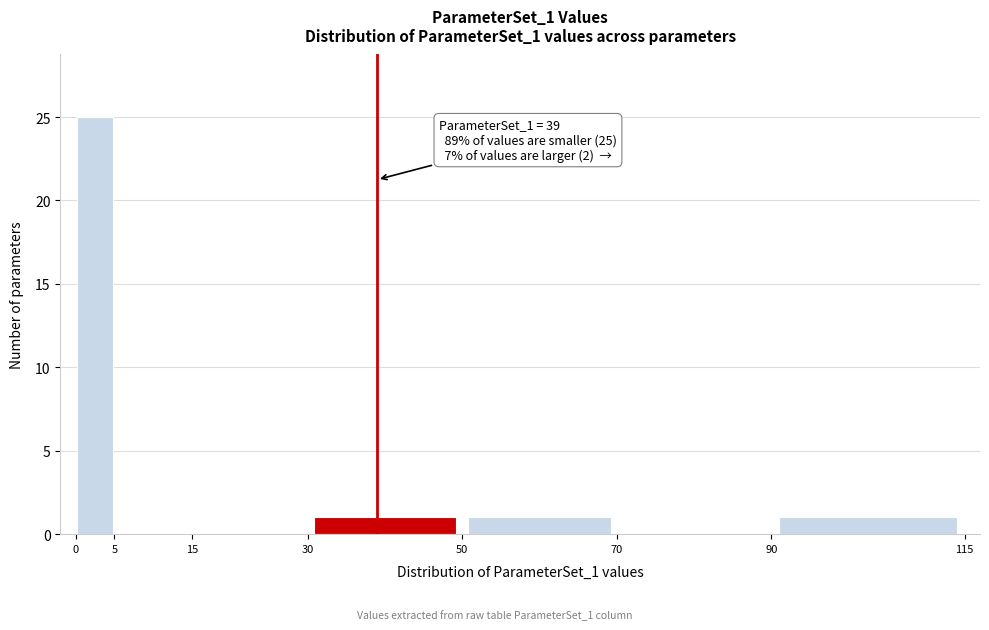

Over which range of the x-axis is the bar tallest?

0 to 5